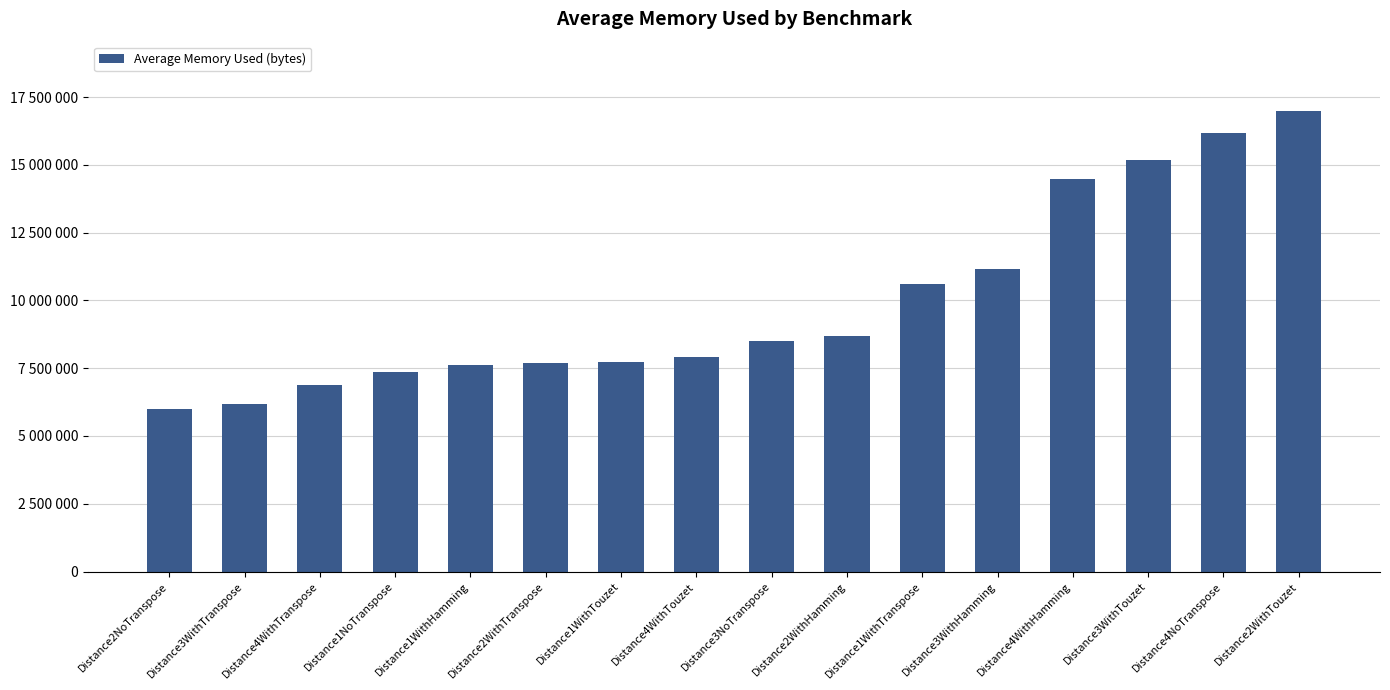

Reading left to right, transcribe all the data shown in this chart.

Distance2NoTranspose=5980147.6	Distance3WithTranspose=6163860.2	Distance4WithTranspose=6887845.8	Distance1NoTranspose=7347883.0	Distance1WithHamming=7613273.6	Distance2WithTranspose=7708758.9	Distance1WithTouzet=7716409.2	Distance4WithTouzet=7907163.8	Distance3NoTranspose=8515002.6	Distance2WithHamming=8681746.6	Distance1WithTranspose=10621363.4	Distance3WithHamming=11145985.4	Distance4WithHamming=14461456.3	Distance3WithTouzet=15180244.7	Distance4NoTranspose=16184788.2	Distance2WithTouzet=16992839.2